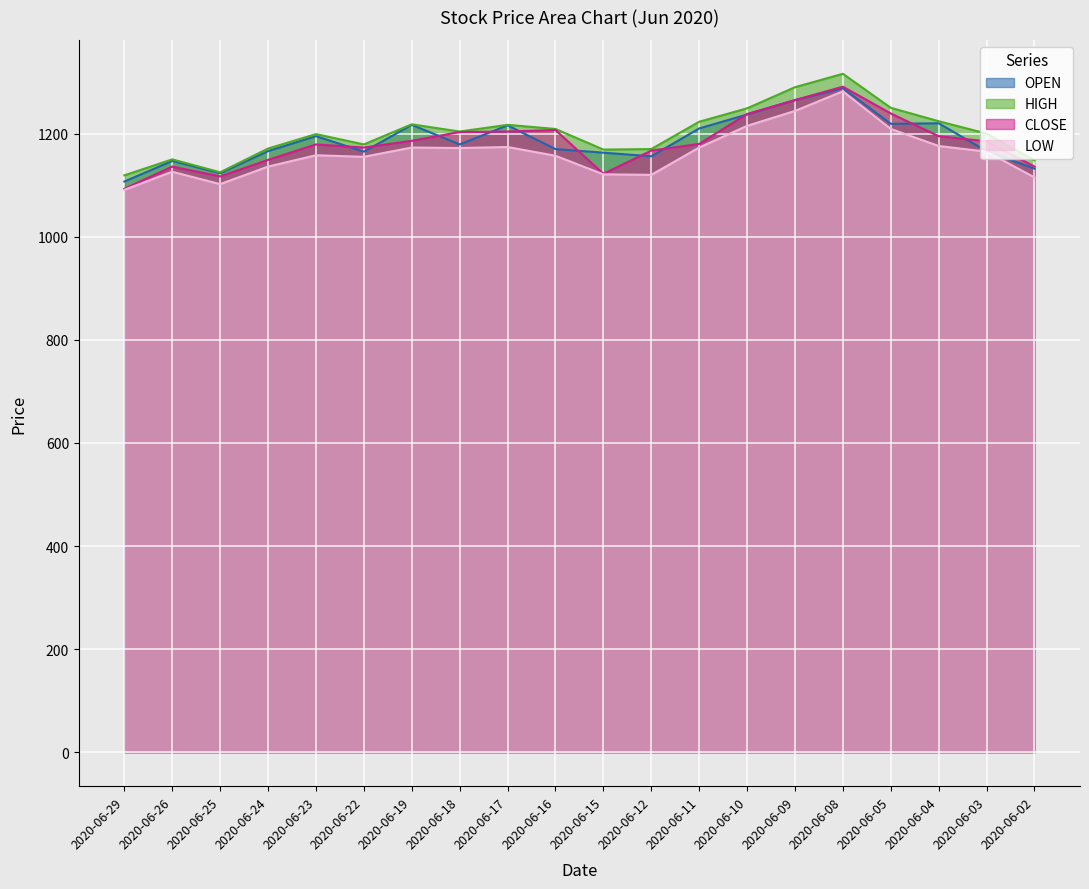

What is the difference between the highest and lowest values at 2020-06-19?

45